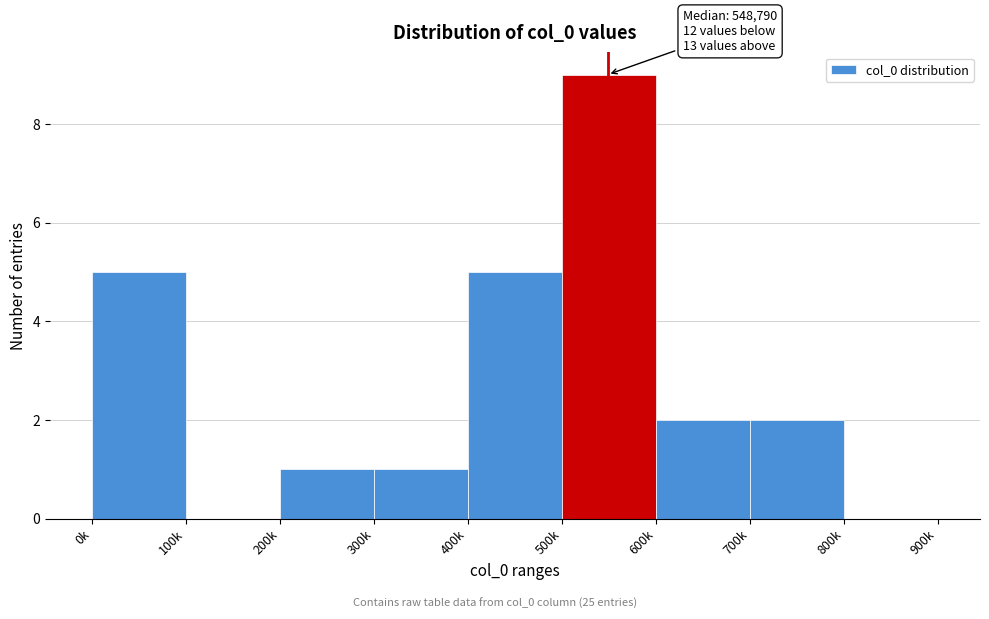

Reading left to right, extract all data points from this chart.

0k=5	100k=0	200k=1	300k=1	400k=5	500k=9	600k=2	700k=2	800k=0